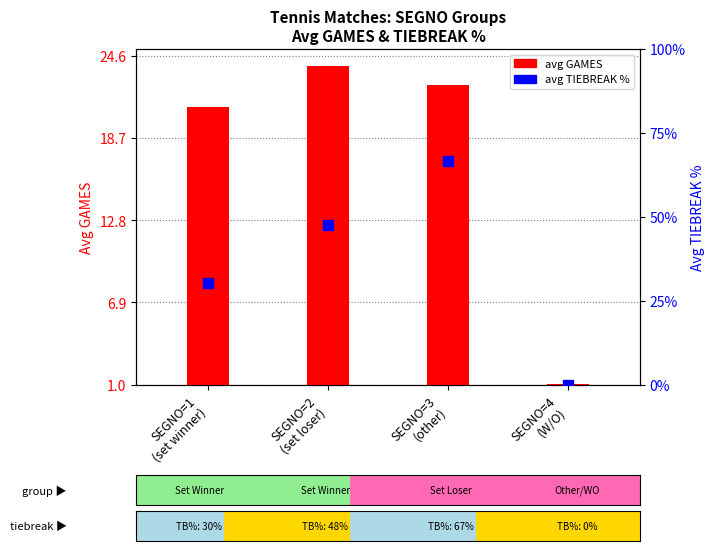

Which series has the largest Y range (max minus min)?

avg TIEBREAK %